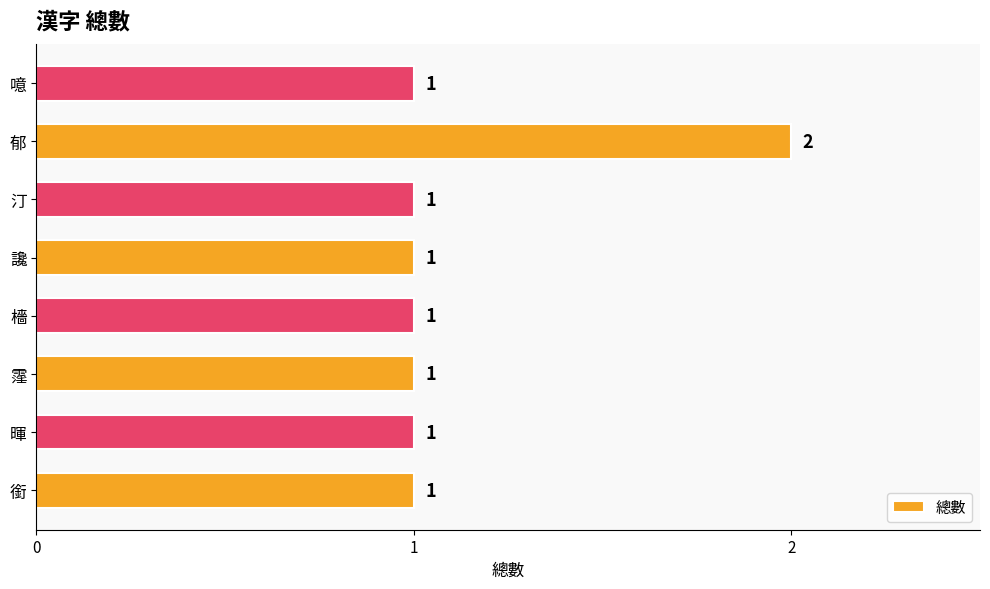

What is the maximum value shown in the chart?

2